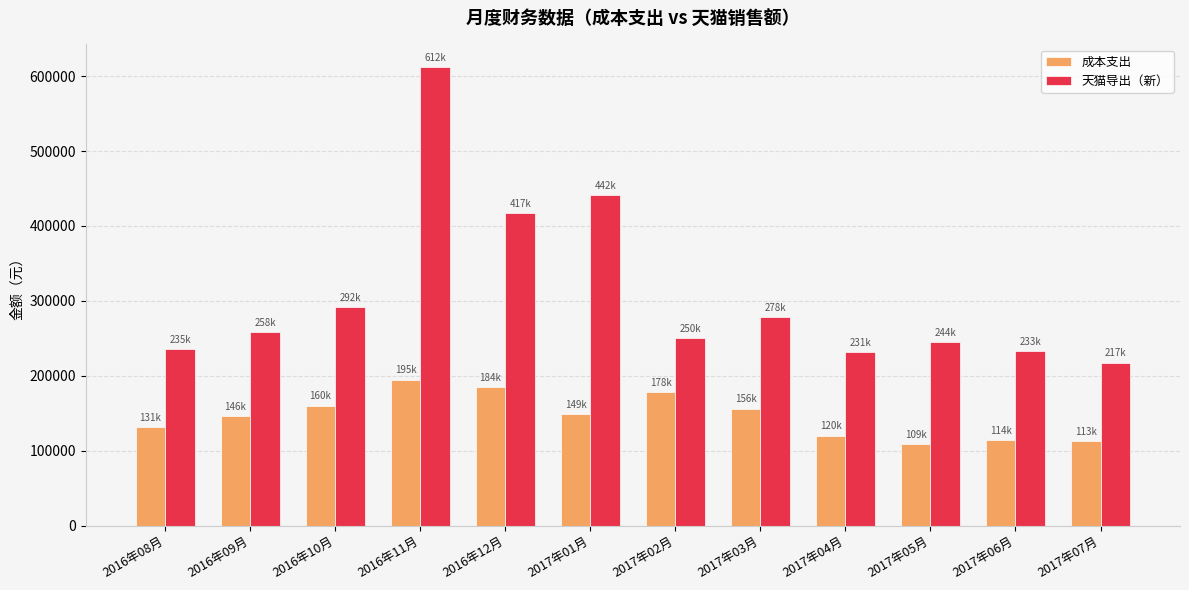

How many bars are there in each group?

2